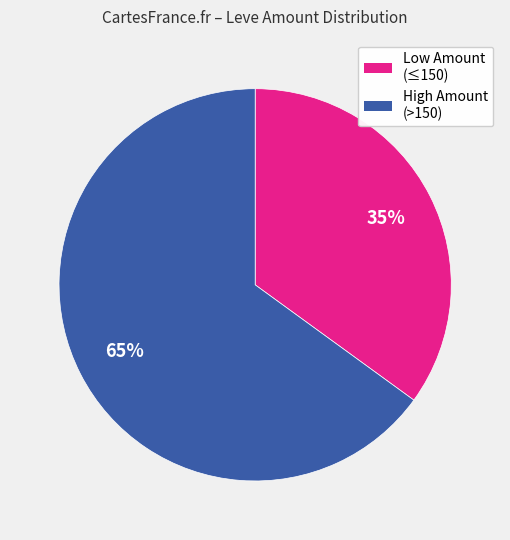

To the nearest percent, what is the average slice percentage?

50%